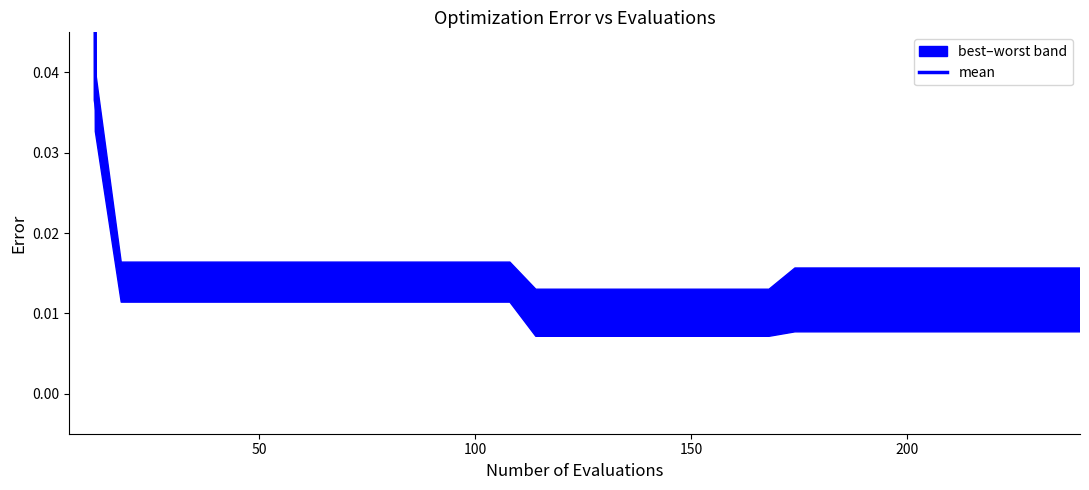

The chart shows a value of 0.0 at 12. True or false?

False